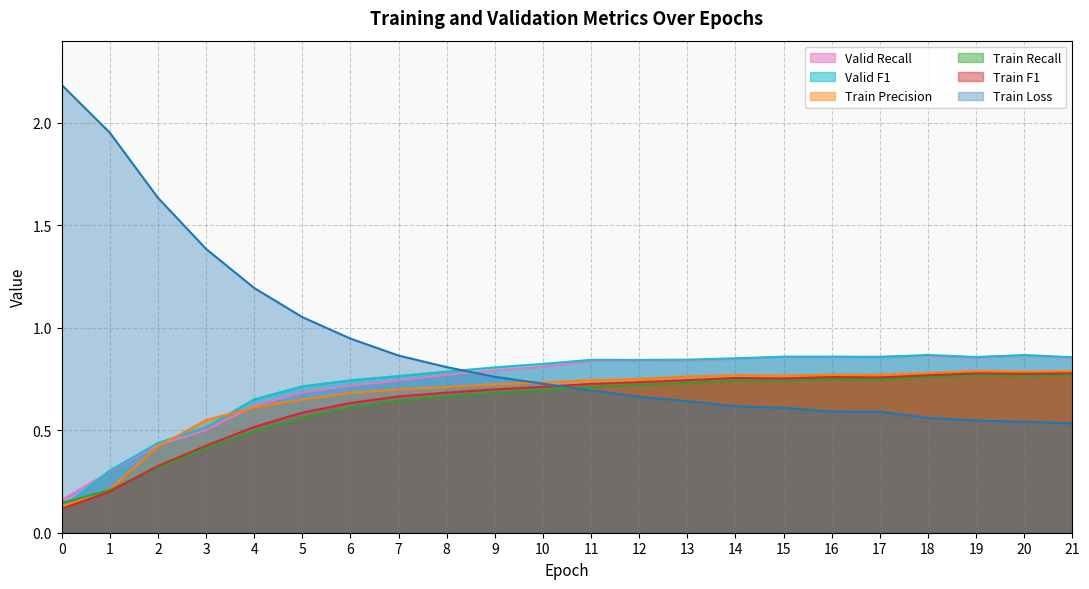

Which has a higher value, 5 or 10?

10